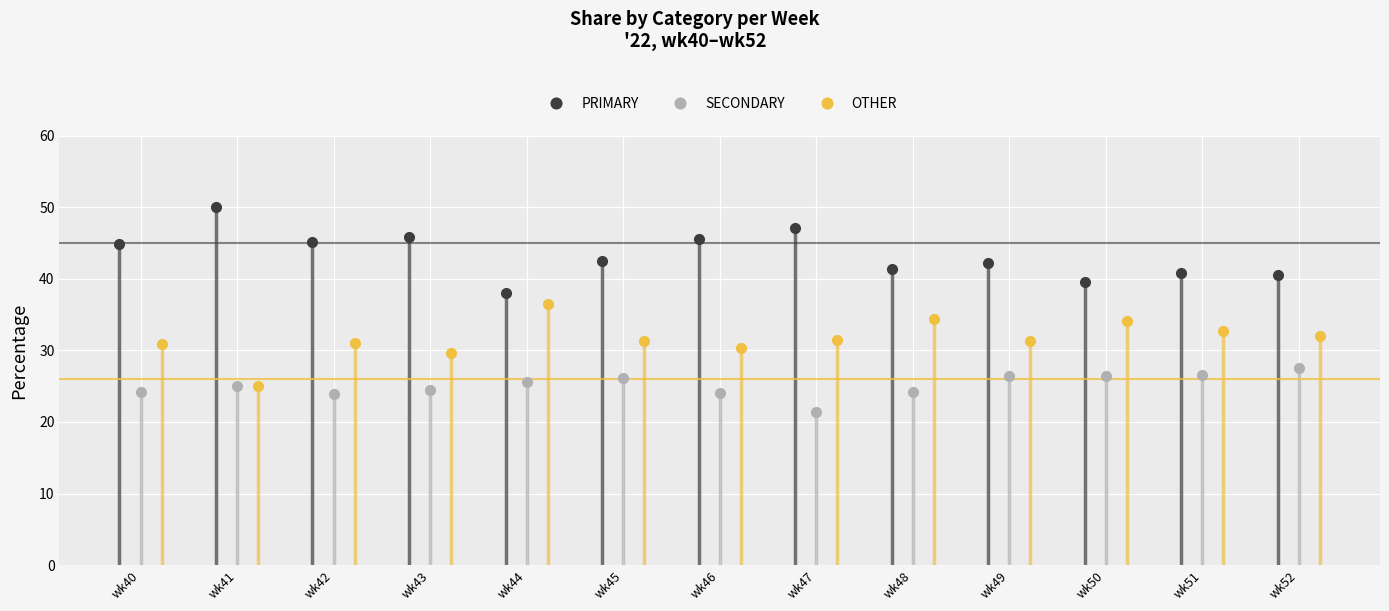

What is the lowest value of the OTHER series?

25.0